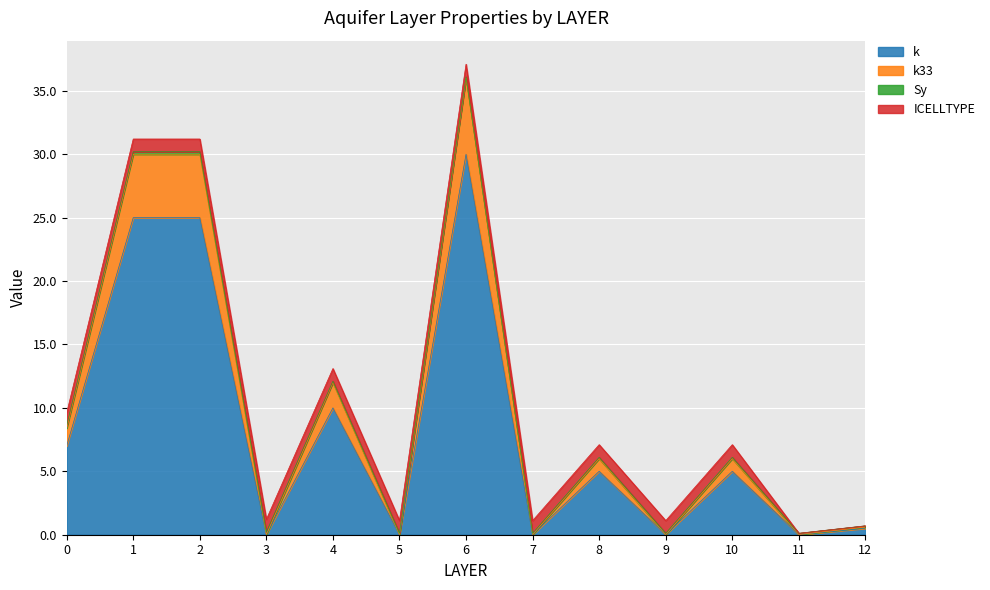

What is the sum of all k values?

107.5